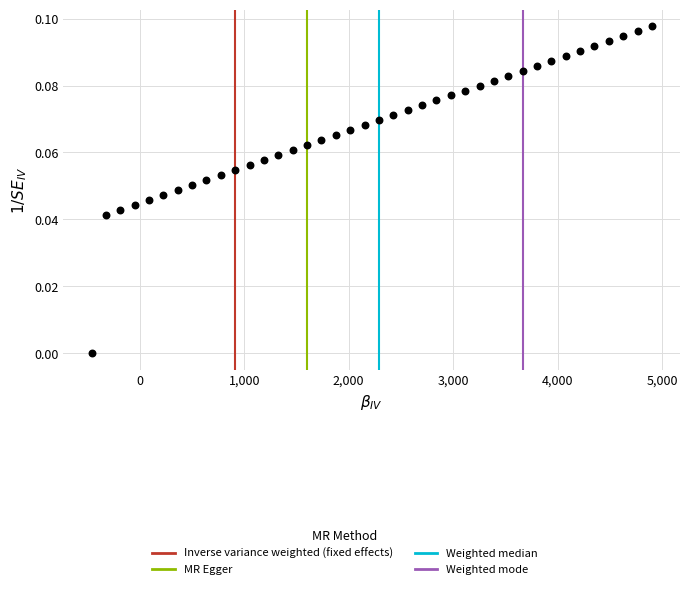

What is the range of X values (max minus min)?

5368.6